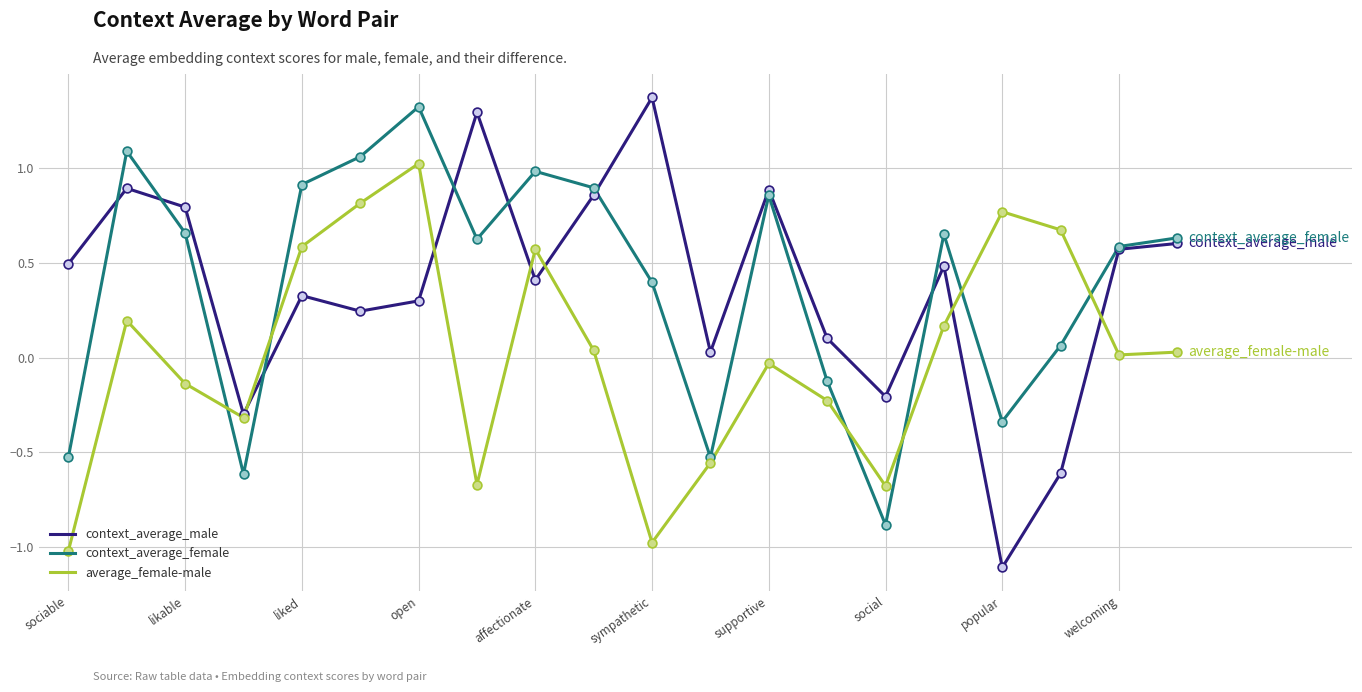

What is the smallest value displayed?

-1.1